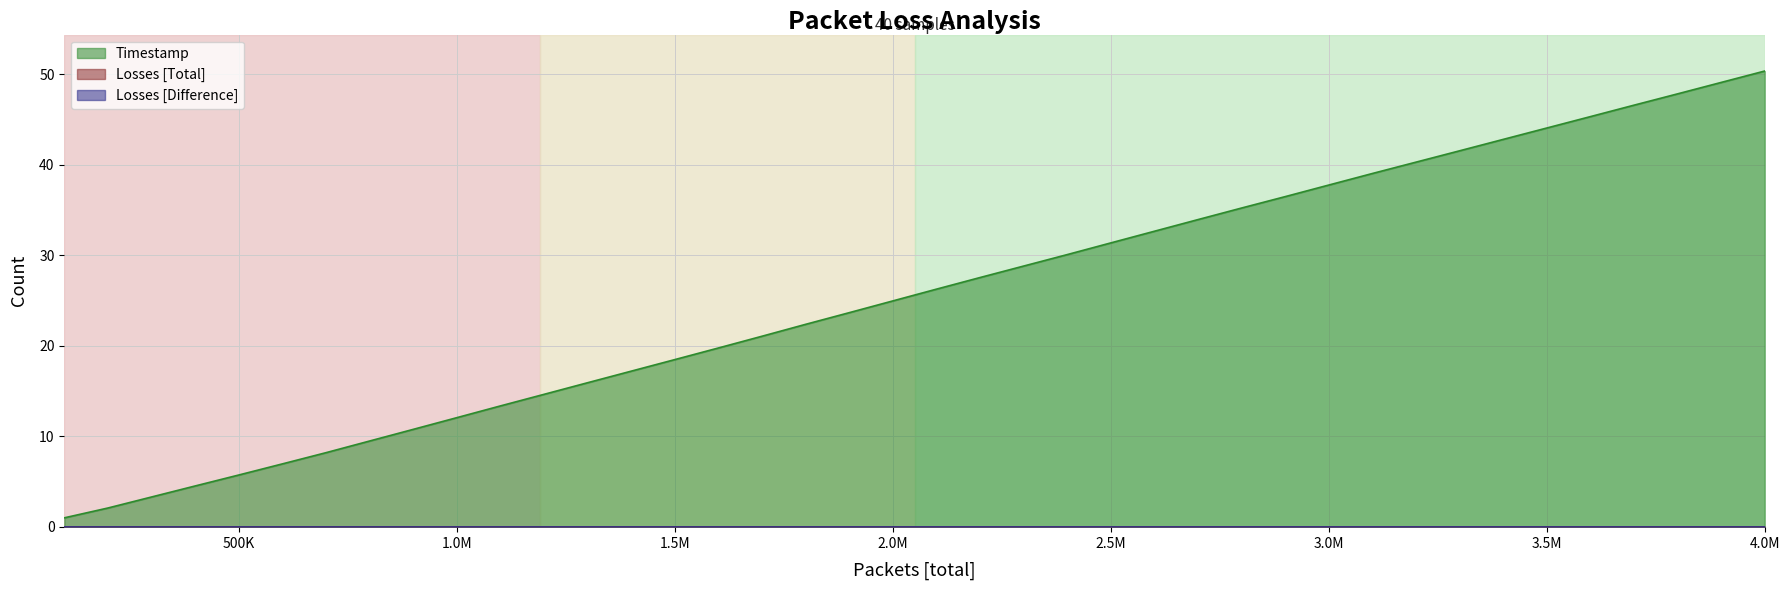

What is the difference between the second highest and minimum values in the Timestamp series?

48.1